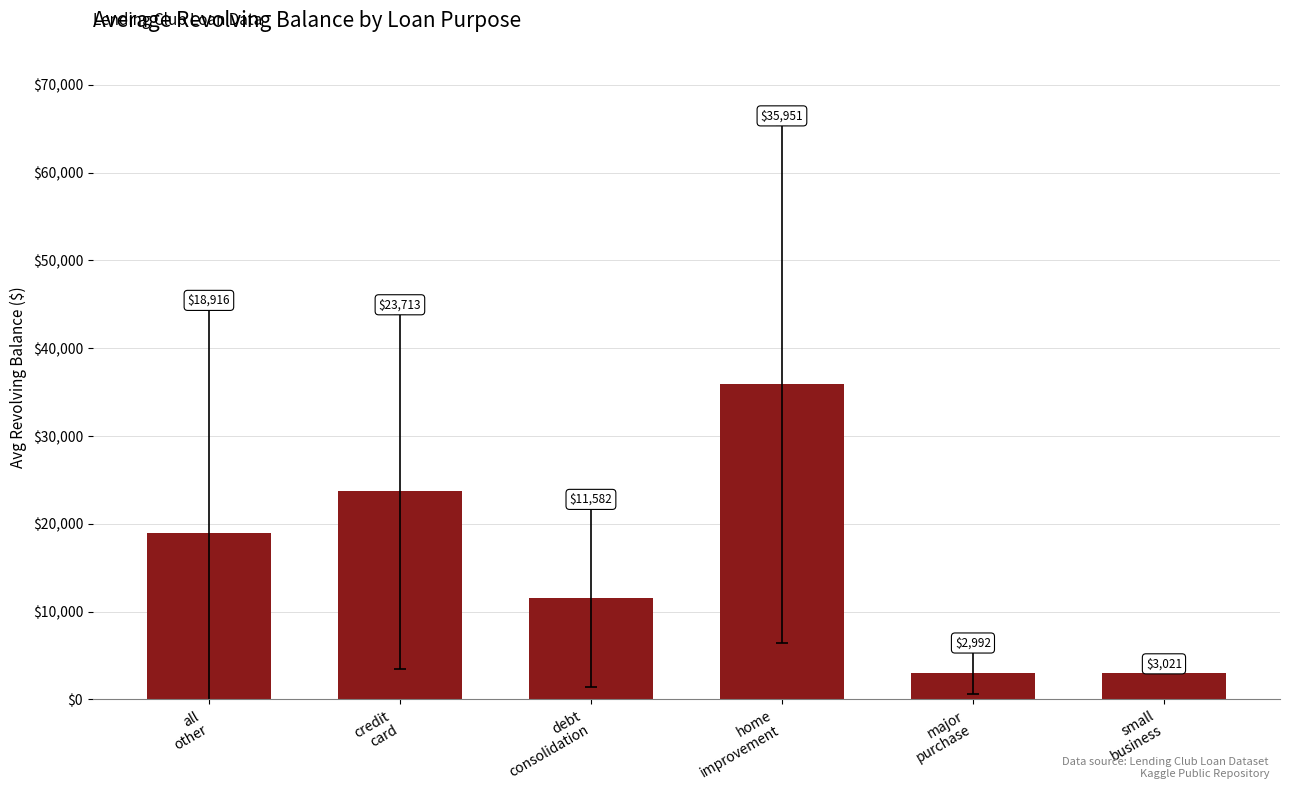

List the labels in order of value, smallest first.

major
purchase, small
business, debt
consolidation, all
other, credit
card, home
improvement